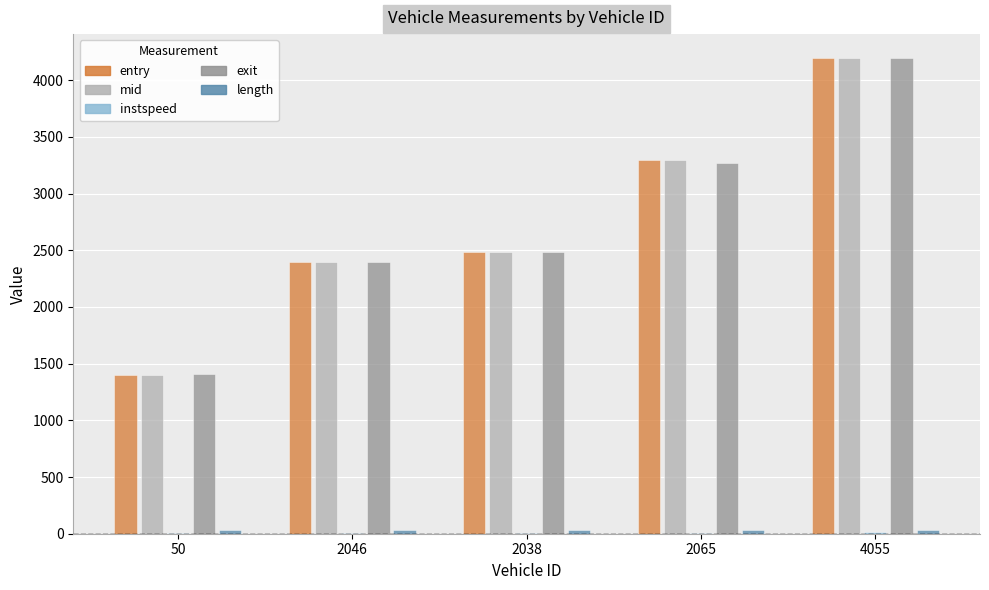

The value of mid at 4055 is 5530.6. True or false?

False